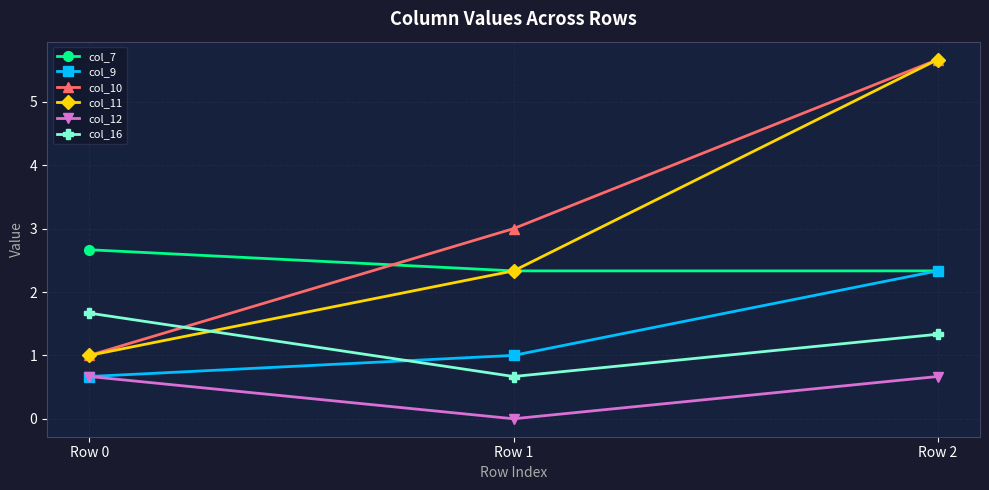

Which series has the largest total across all categories?

col_10